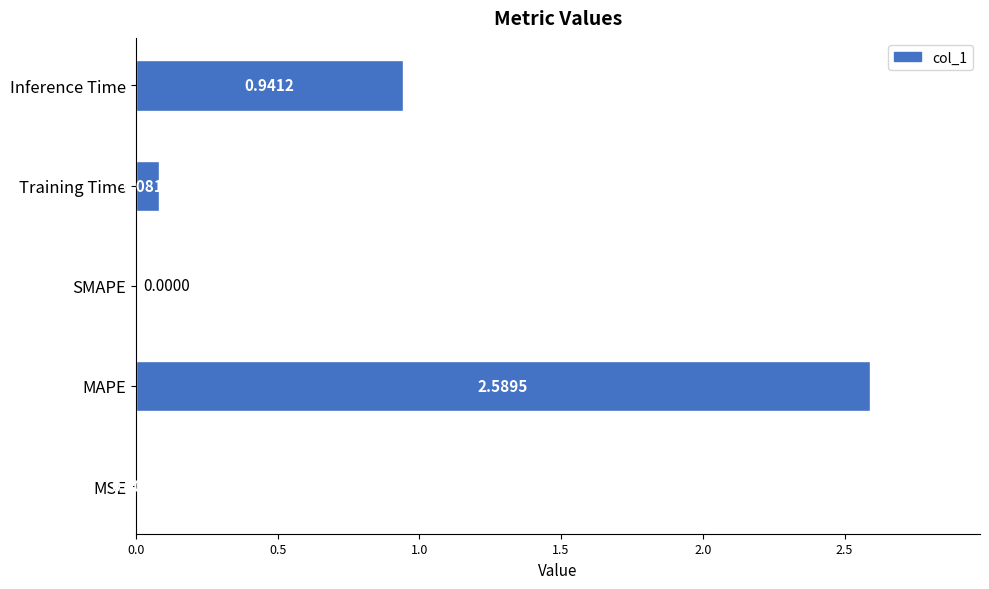

Where is the data nearest to the value 1?

Inference Time